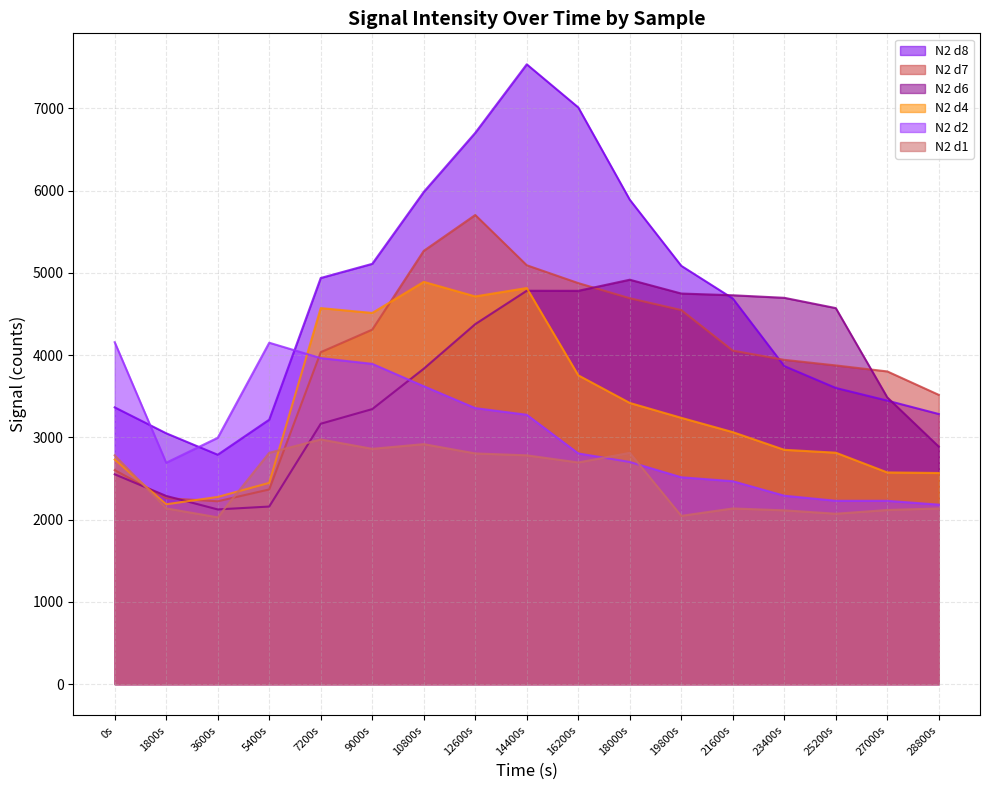

How many series are shown in this chart?

6